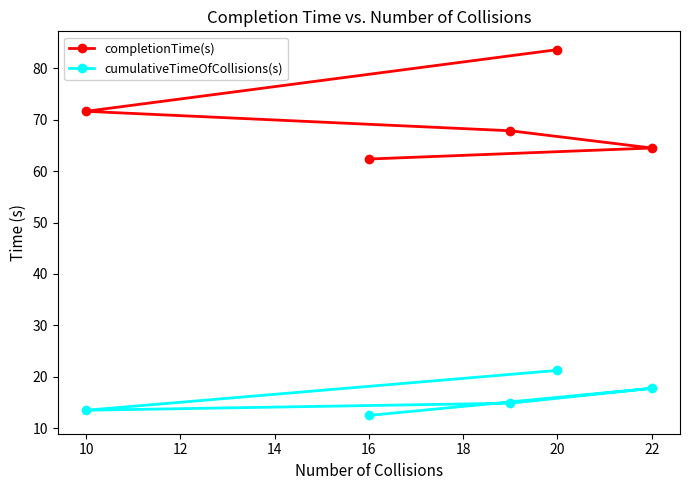

Reading left to right, extract all data points from this chart.

completionTime(s): 71.6	62.4	67.8	83.6	64.5
cumulativeTimeOfCollisions(s): 13.5	12.5	14.9	21.2	17.8